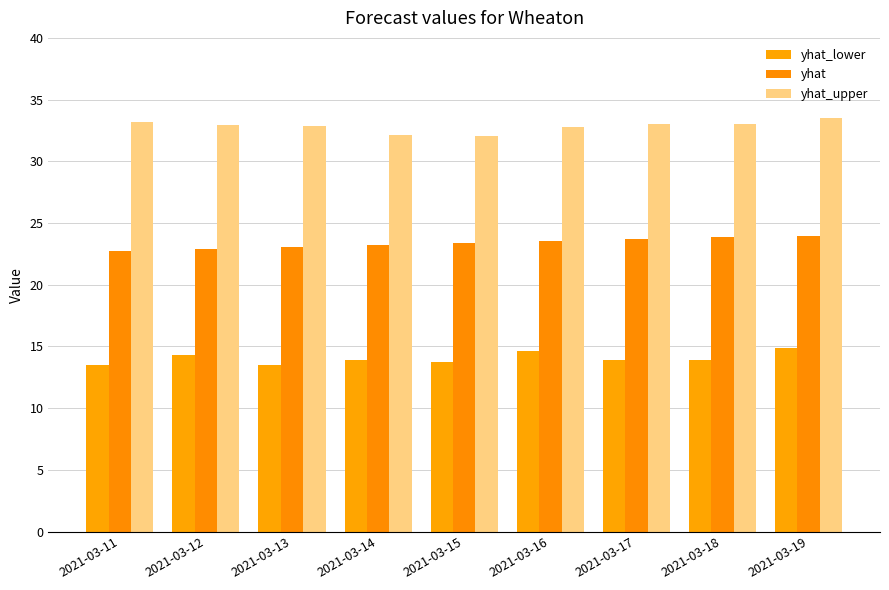

Rank the series by their maximum value, from highest to lowest.

yhat_upper, yhat, yhat_lower